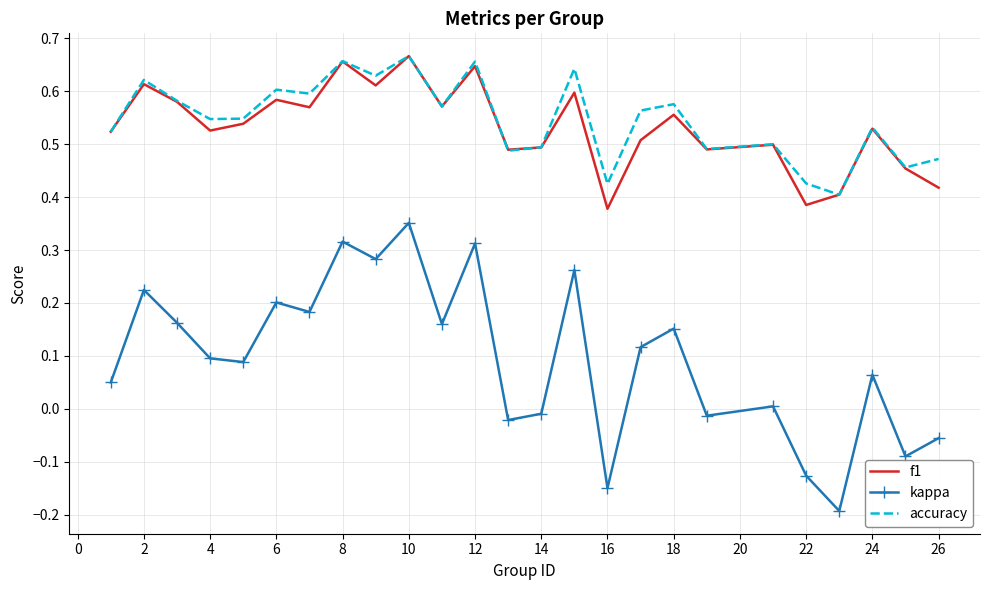

How many accuracy values are between 0 and 1?

25